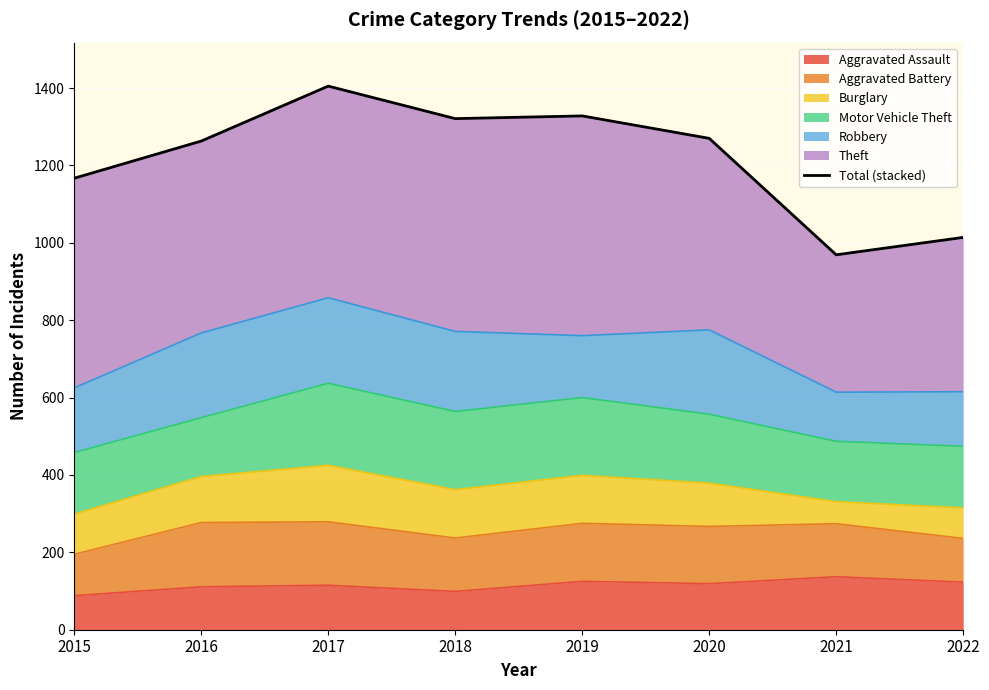

Is it true that the value at 2016 is 1263?

True